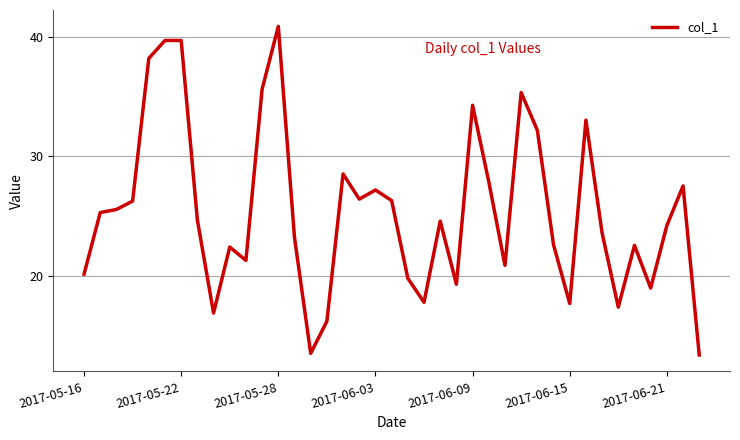

How many categories are shown in the chart?

39